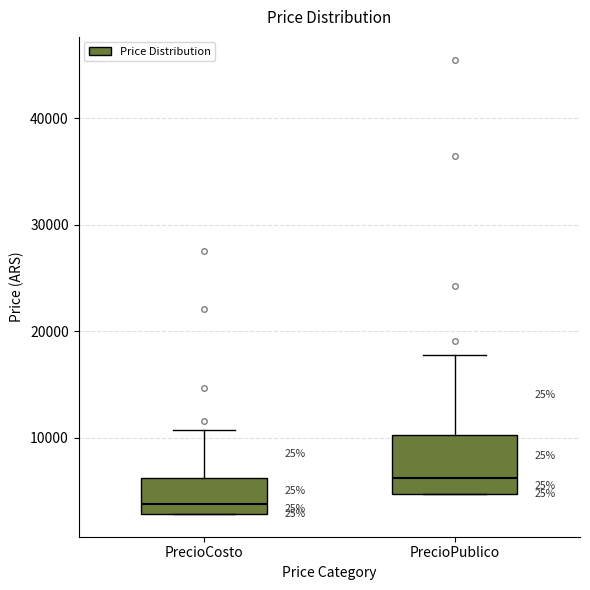

Reading left to right, read every box against the y-axis: the position of its median line, the range the box covers, and the ends of its whiskers. The values are not printed on the chart, so give them approximately, as read against the axis.

PrecioCosto: median 4000, box 3000 to 6000, whiskers 3000 to 11000
PrecioPublico: median 6000, box 5000 to 10000, whiskers 5000 to 18000